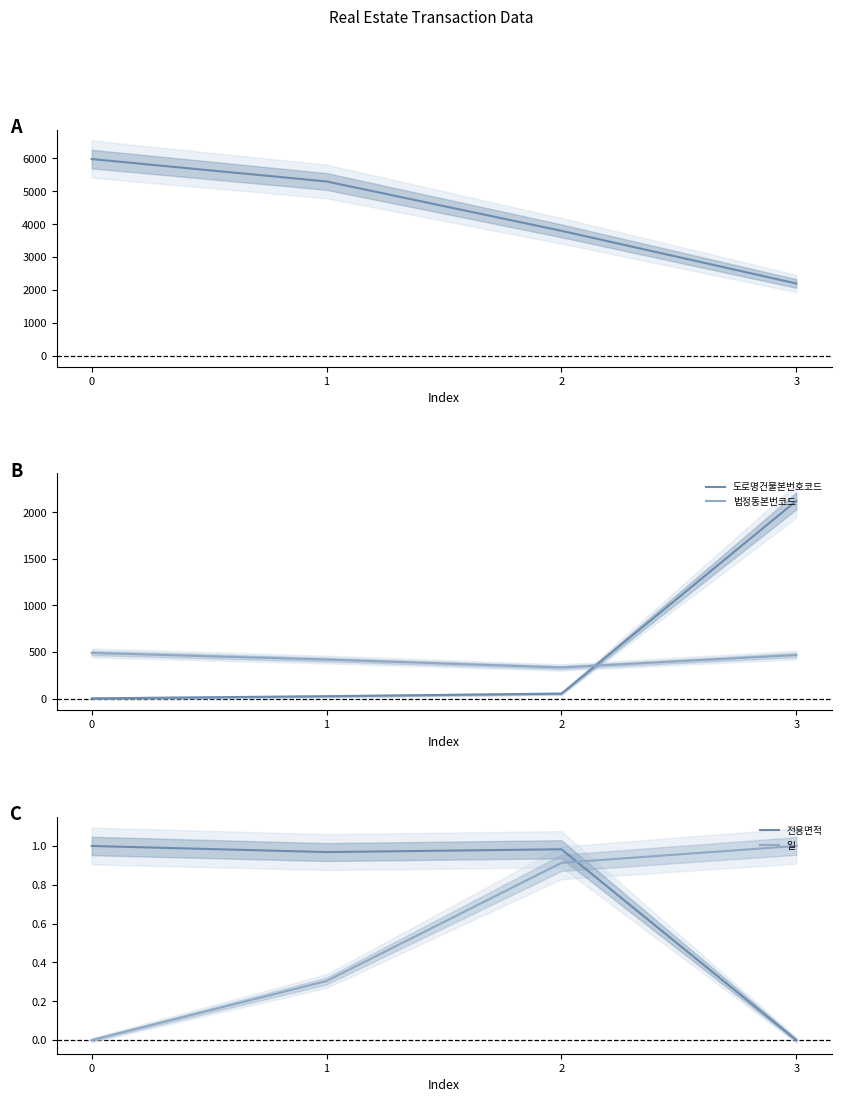

True or false: 전용면적 and 거래금액 cross at least once.

False